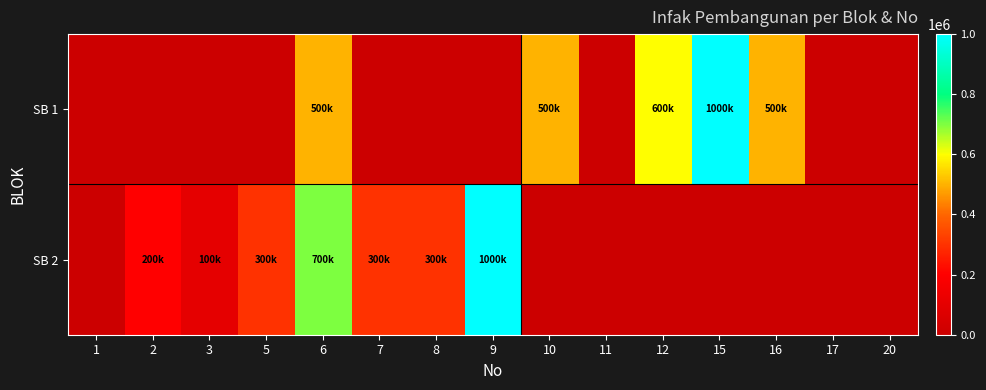

Count the number of data series in this chart.

2